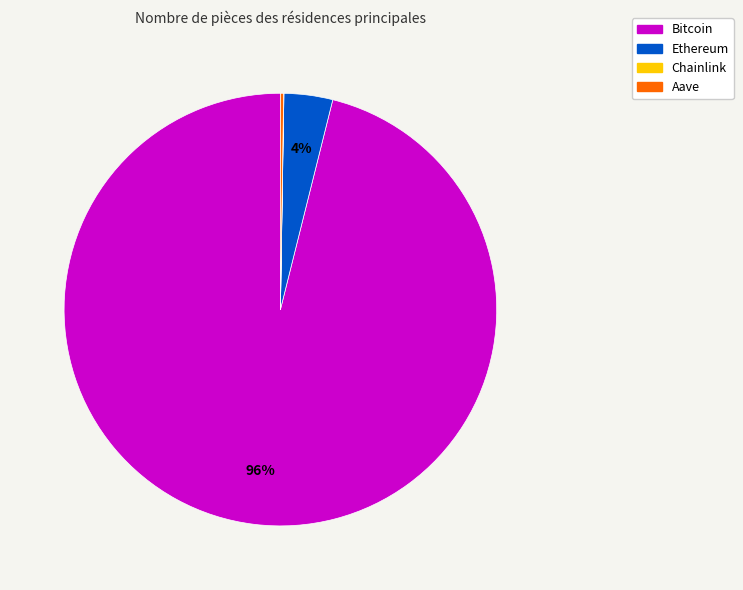

True or false: Ethereum accounts for 4% of the total.

True